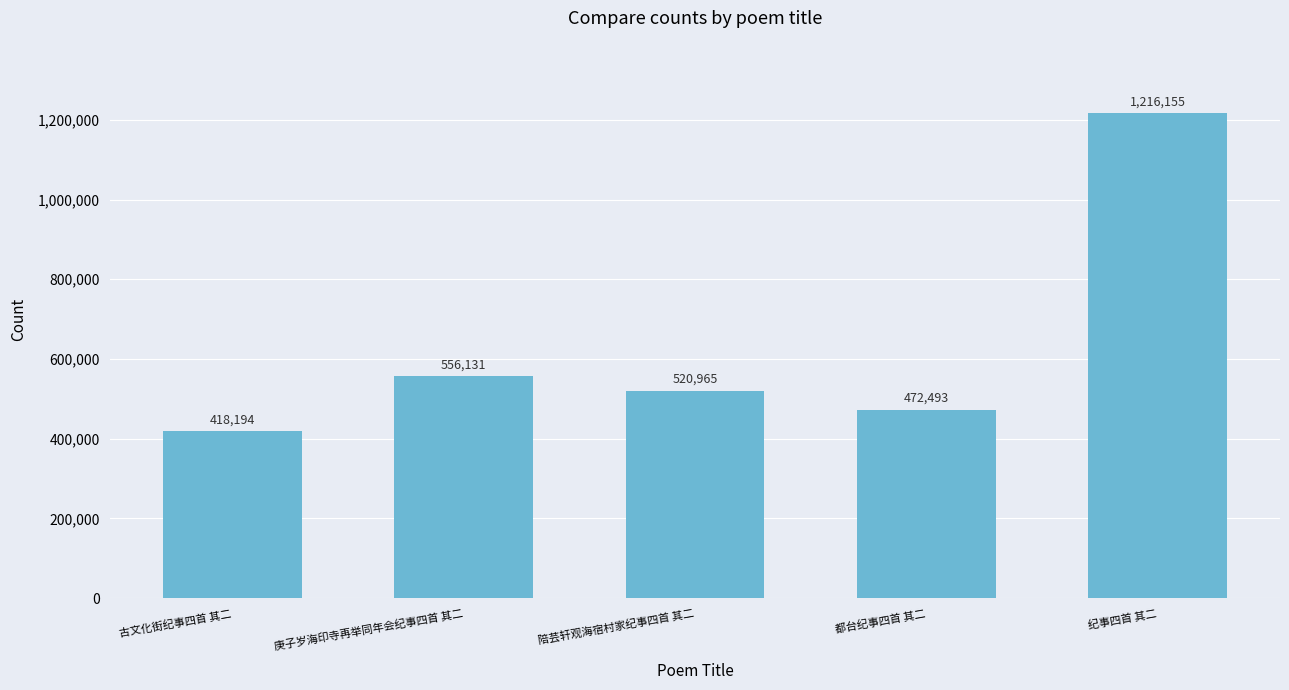

How many values are below 520965?

2